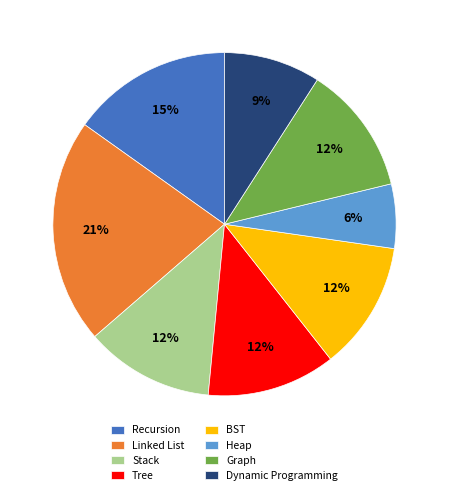

Is there a majority slice in this chart?

No